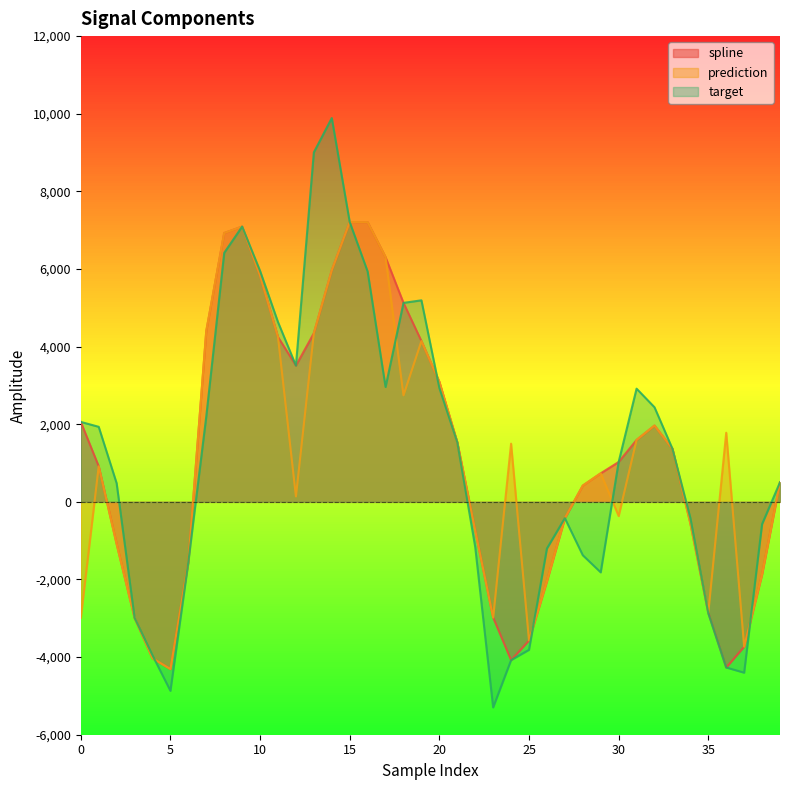

List the series in order of their overall mean, highest first.

target, spline, prediction